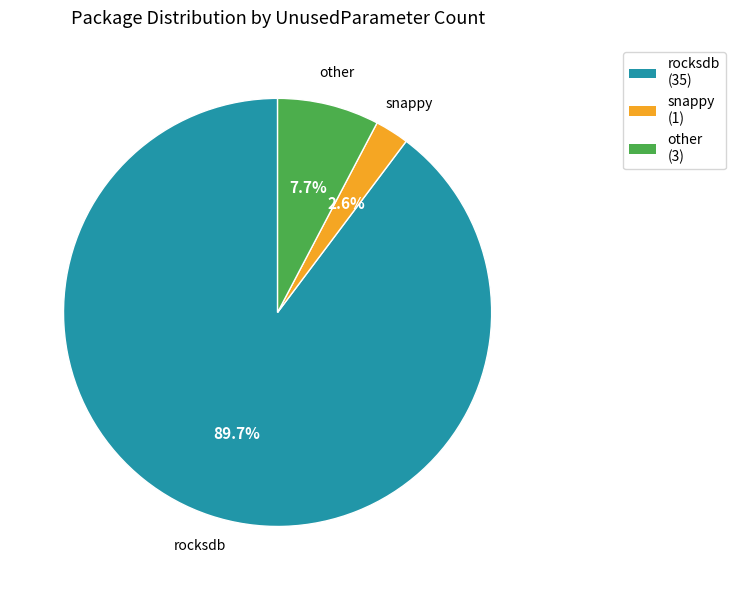

To the nearest percent, what is the difference between the largest and smallest slice percentages?

87%